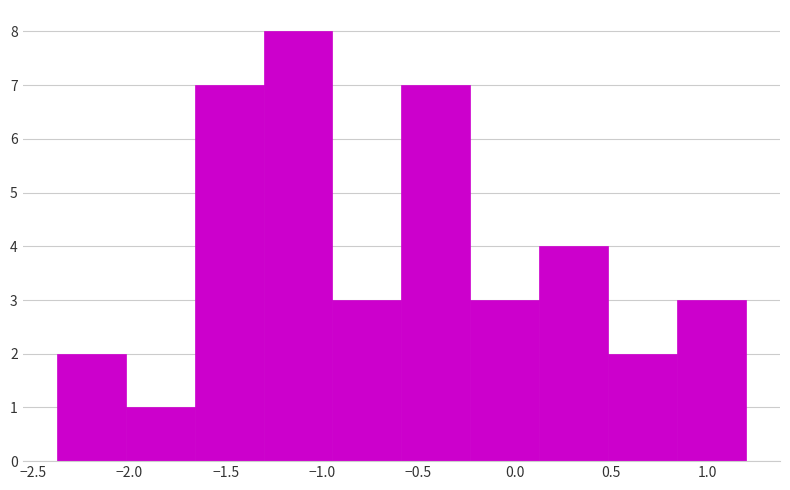

How tall is the bar that spans 0.85 to 1.20 on the x-axis? Neither the bar edges nor the heights are printed on the chart, so give them approximately, as read against the axes.

3